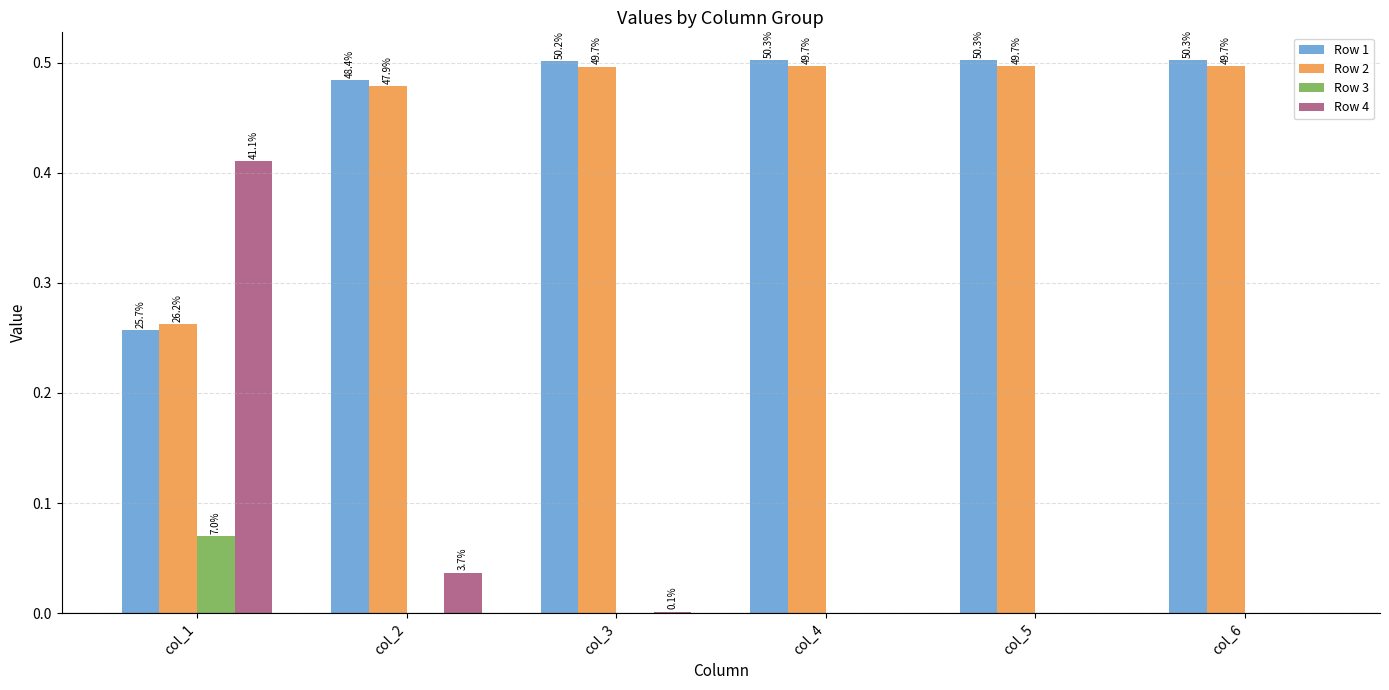

What are all the series names shown in the legend?

Row 1, Row 2, Row 3, Row 4